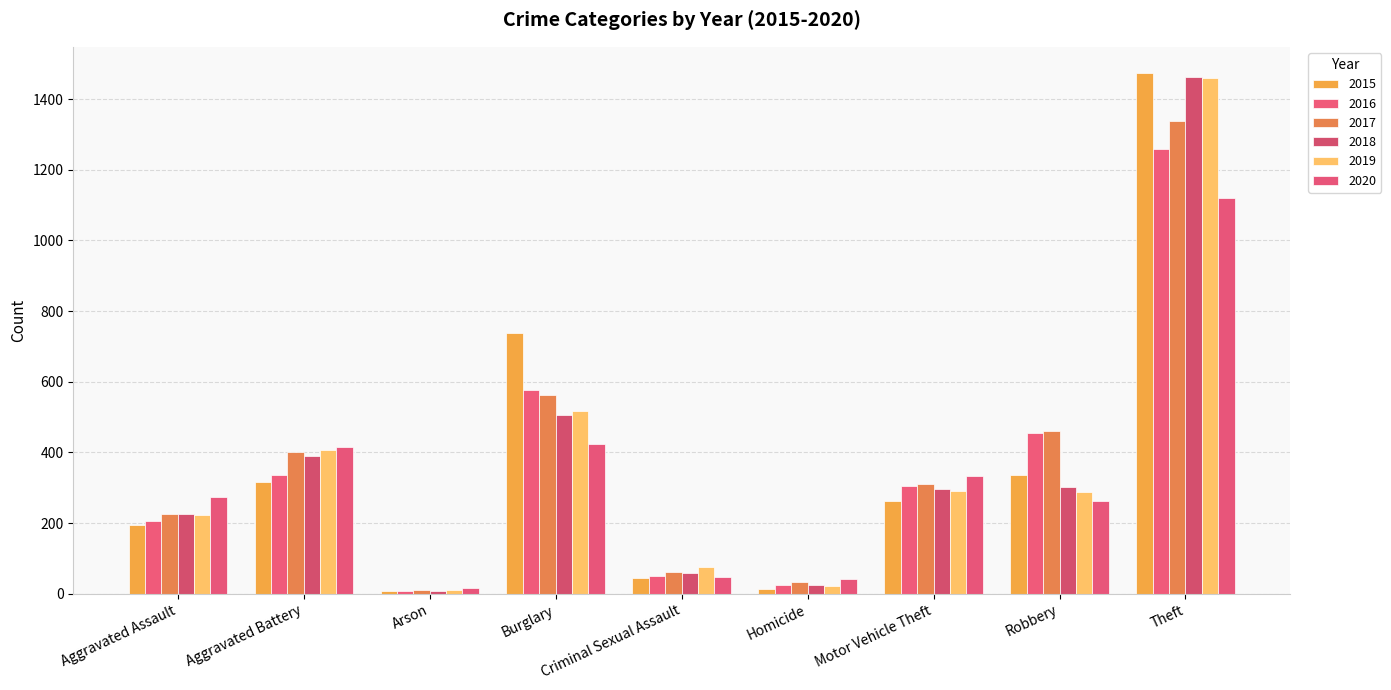

At which category is the sum across all series the highest?

Theft